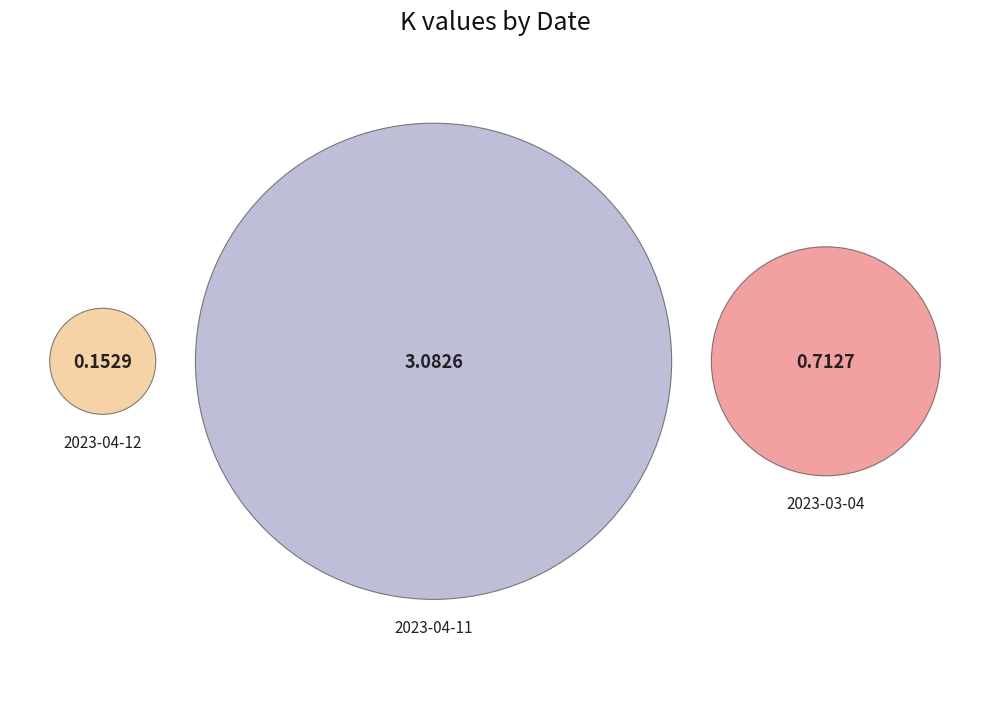

What percentage is the 2023-03-04 slice, to the nearest percent?

18%